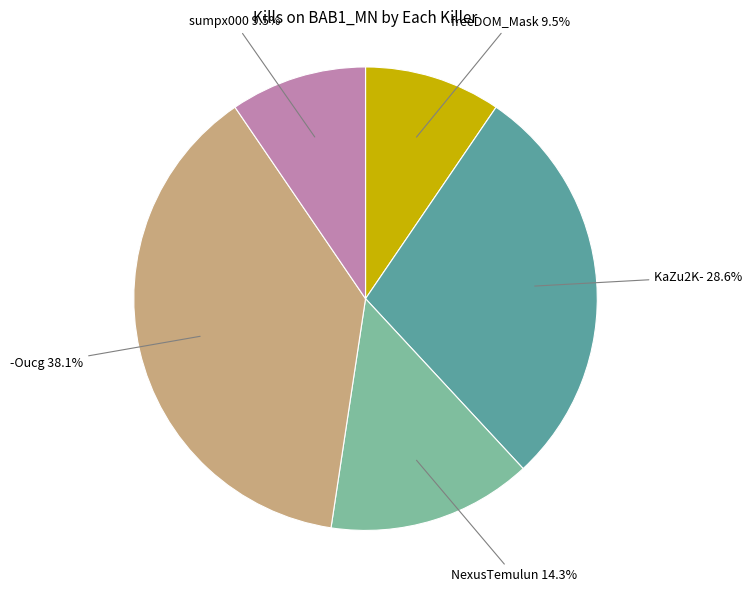

Is there a majority slice in this chart?

No